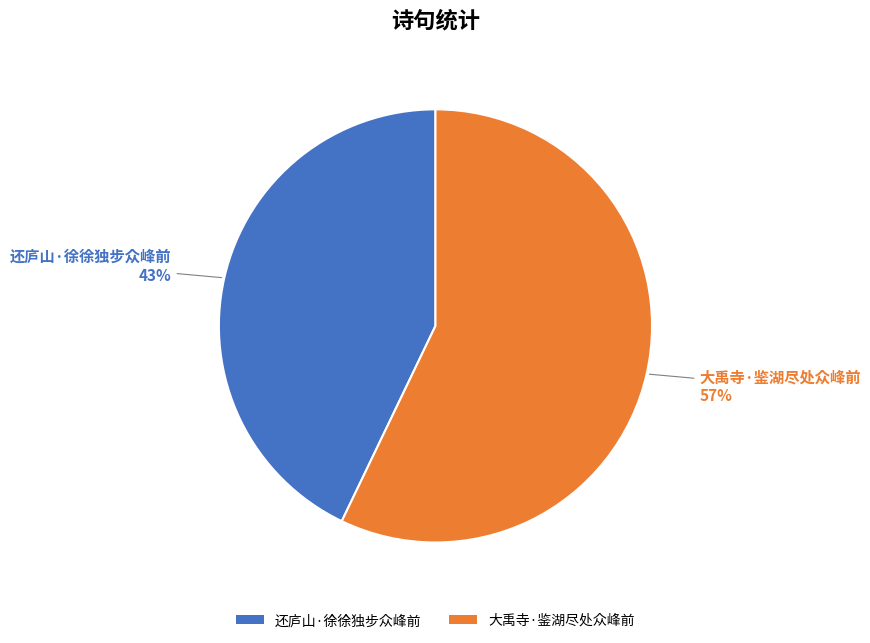

Is there any slice that represents more than half of the pie?

Yes